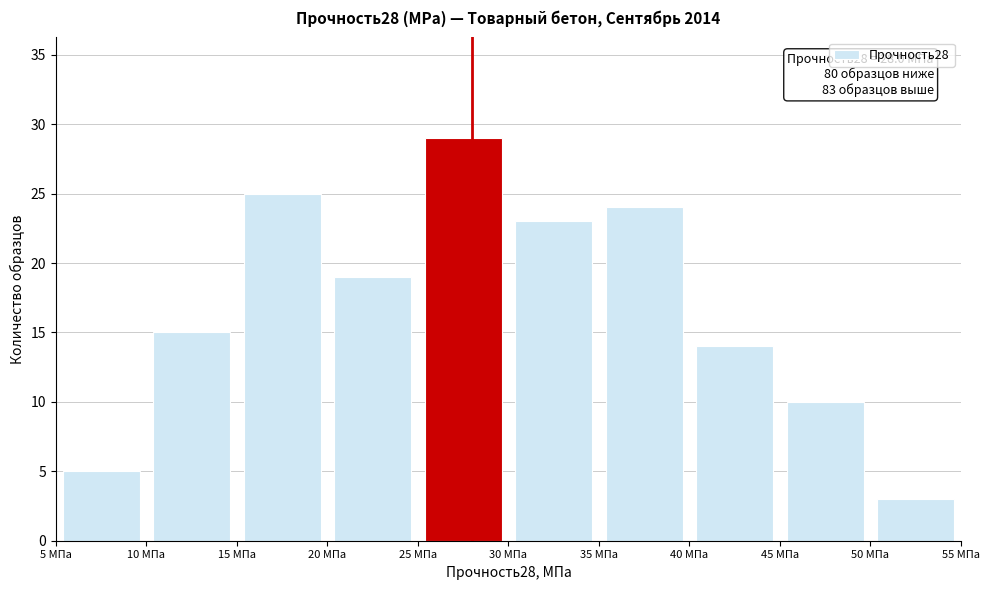

Which range on the x-axis has the tallest bar?

25 to 30